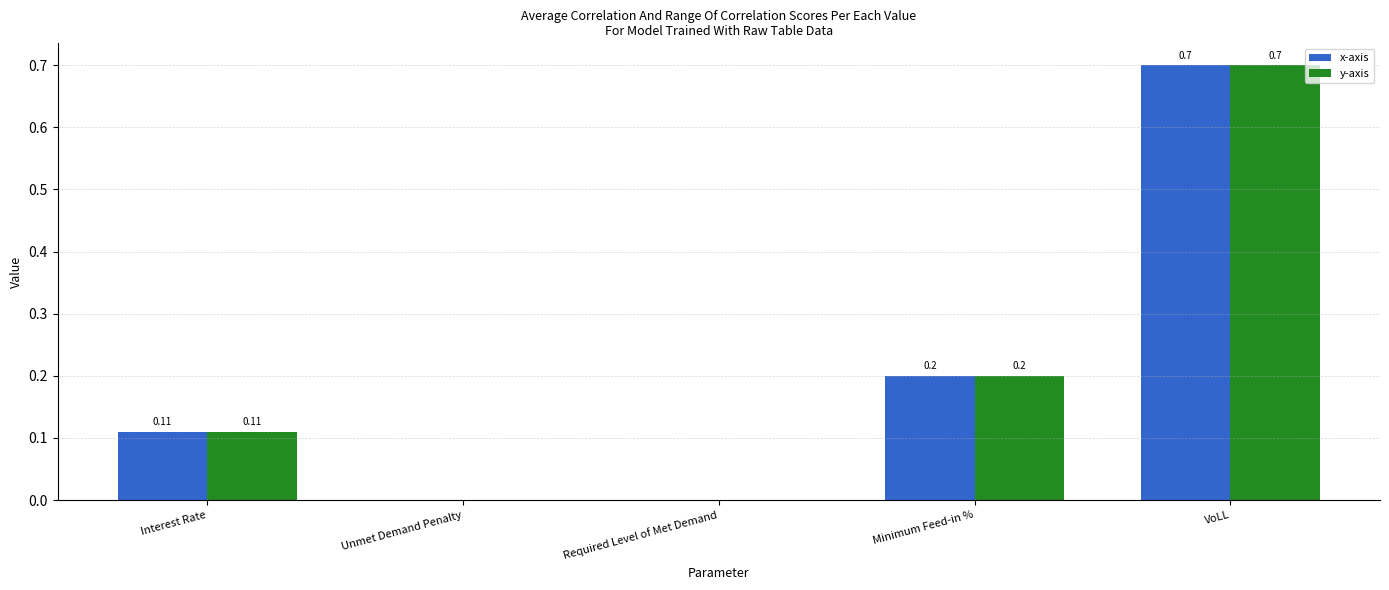

How many groups of bars are there?

5